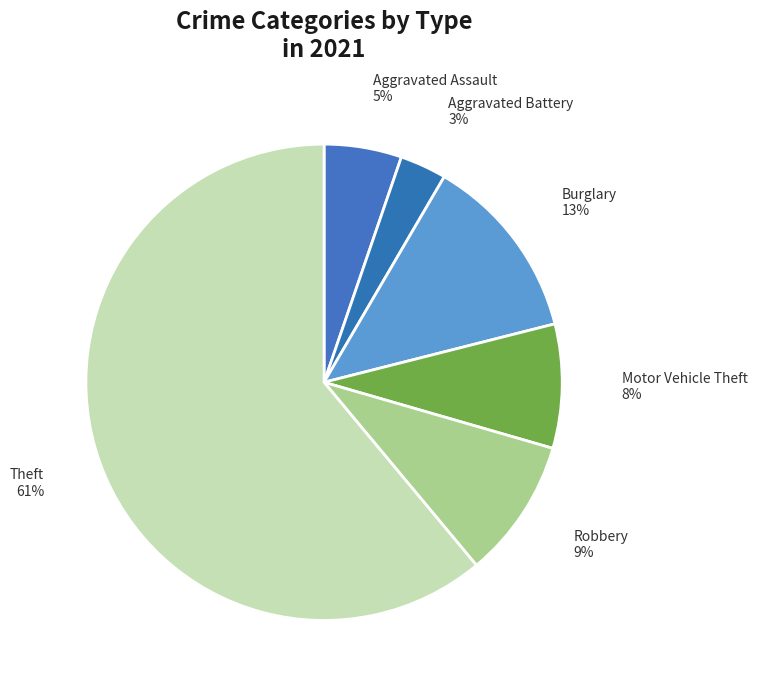

How many segments does this pie chart have?

6